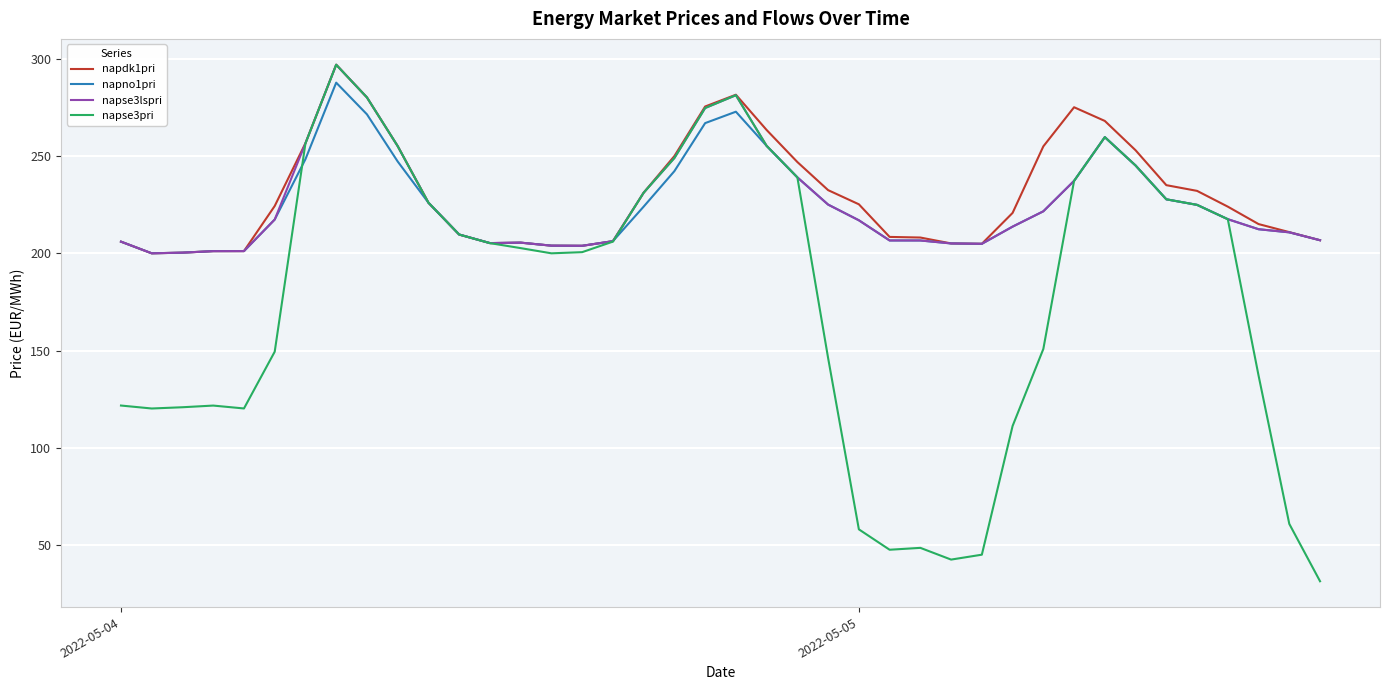

Which series has the widest spread of values?

napse3pri